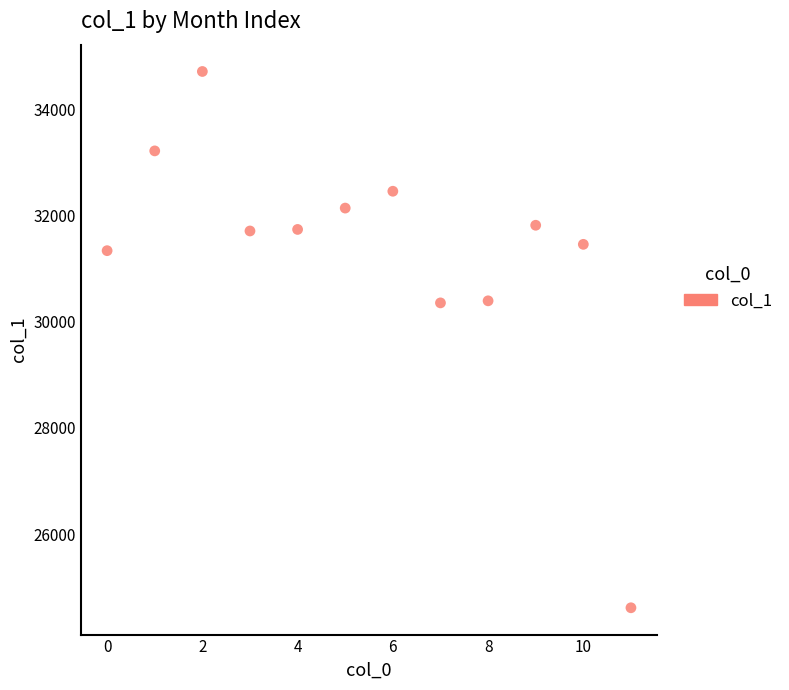

What is the average Y value?

31330.9